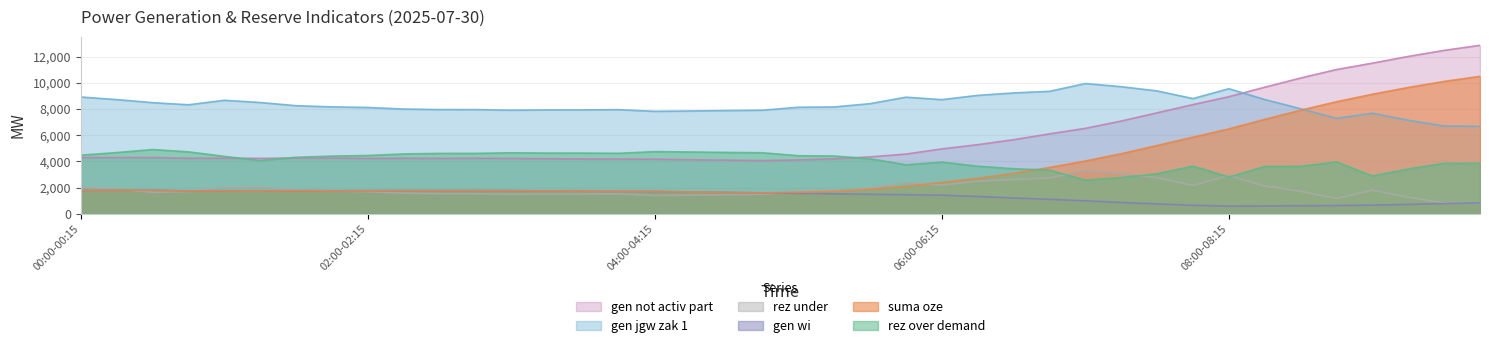

What is the label of the 39th point from the left?

09:30-09:45